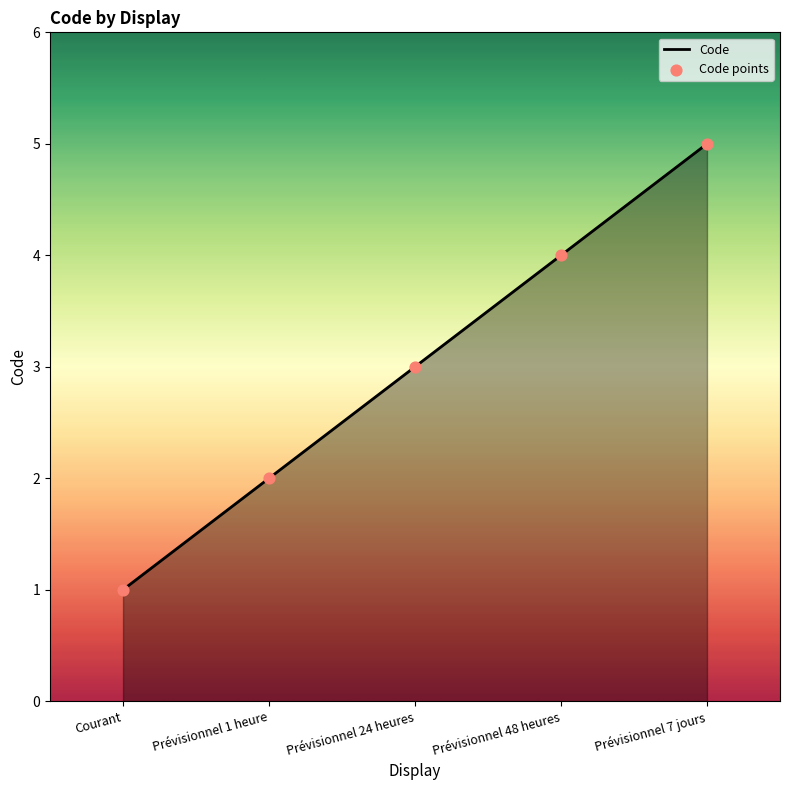

What is the ratio of the value at Prévisionnel 48 heures to the value at Prévisionnel 7 jours?

0.8